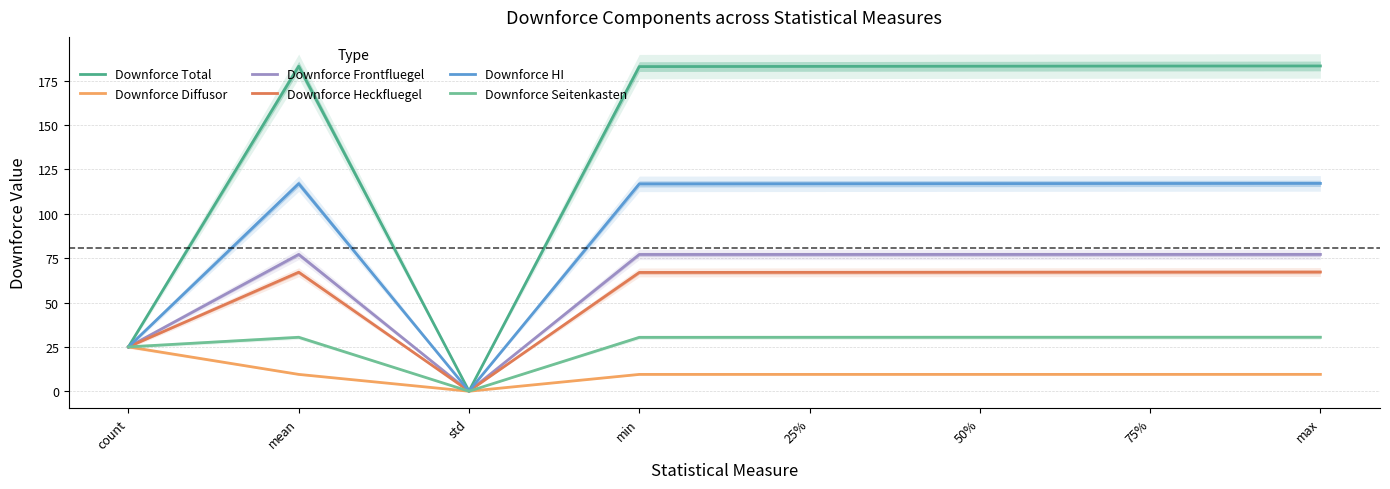

True or false: Downforce Seitenkasten has a value of 30.4 at mean.

True